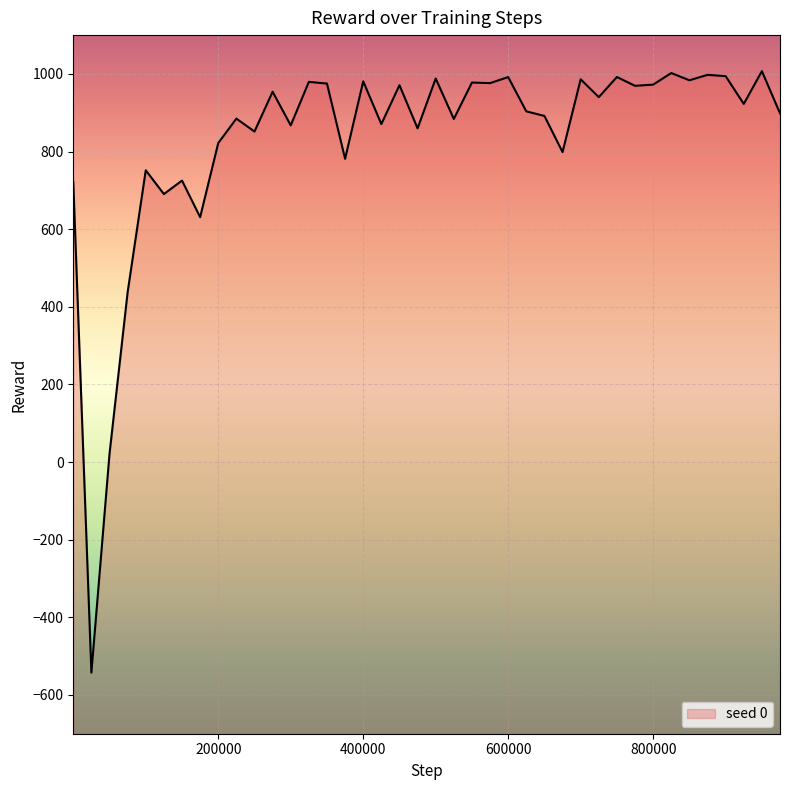

What value does the data have at 975000?

898.5